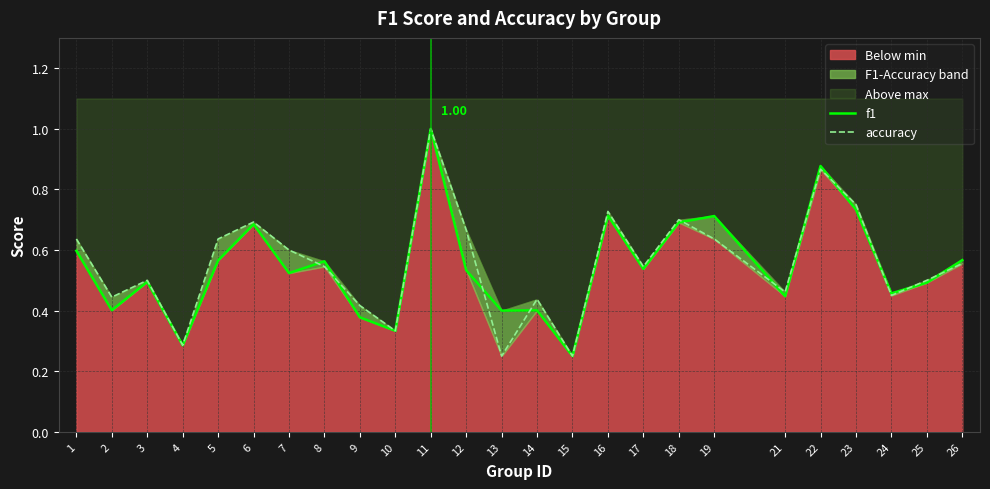

Reading left to right, extract all data points from this chart.

f1: 0.6	0.4	0.5	0.3	0.6	0.7	0.5	0.6	0.4	0.3	1.0	0.5	0.4	0.4	0.2	0.7	0.5	0.7	0.7	0.4	0.9	0.7	0.5	0.5	0.6
accuracy: 0.6	0.4	0.5	0.3	0.6	0.7	0.6	0.5	0.4	0.3	1.0	0.7	0.2	0.4	0.2	0.7	0.5	0.7	0.6	0.5	0.9	0.8	0.5	0.5	0.6